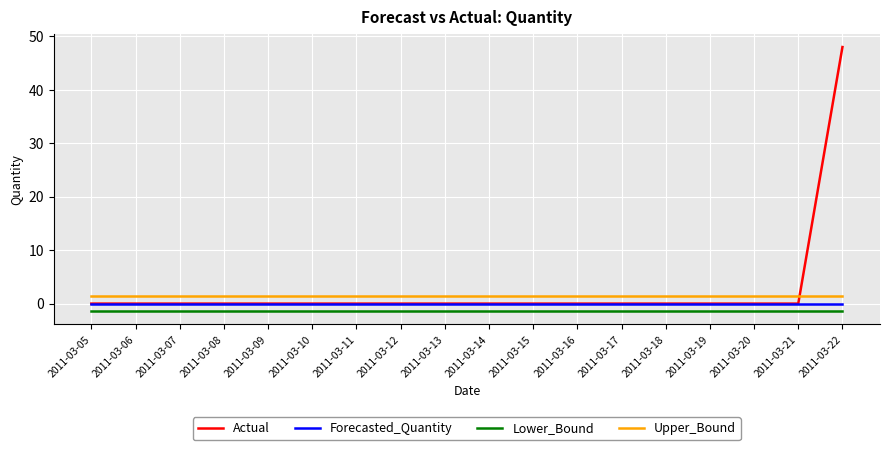

How many times do Upper_Bound and Actual cross each other?

1